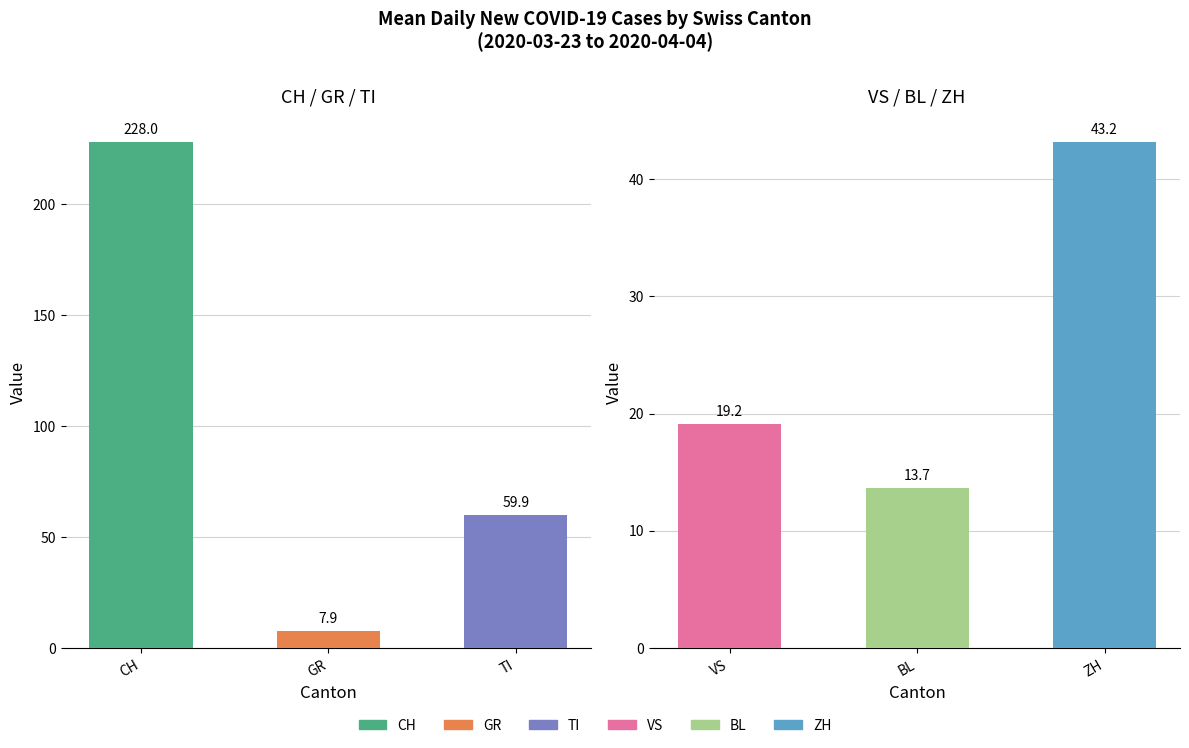

Reading left to right, list all the values displayed in this chart.

left: 228.0	7.9	59.9
right: 19.2	13.7	43.2